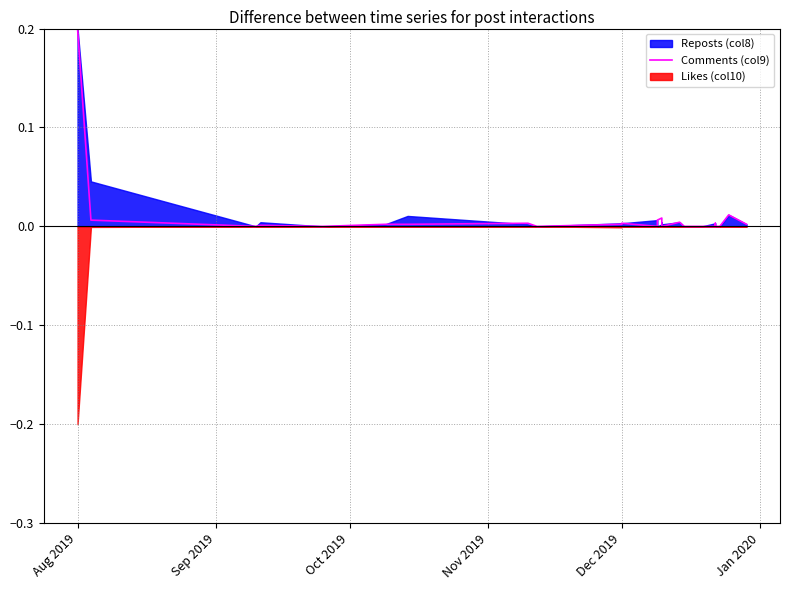

What is the greatest value displayed?

0.2